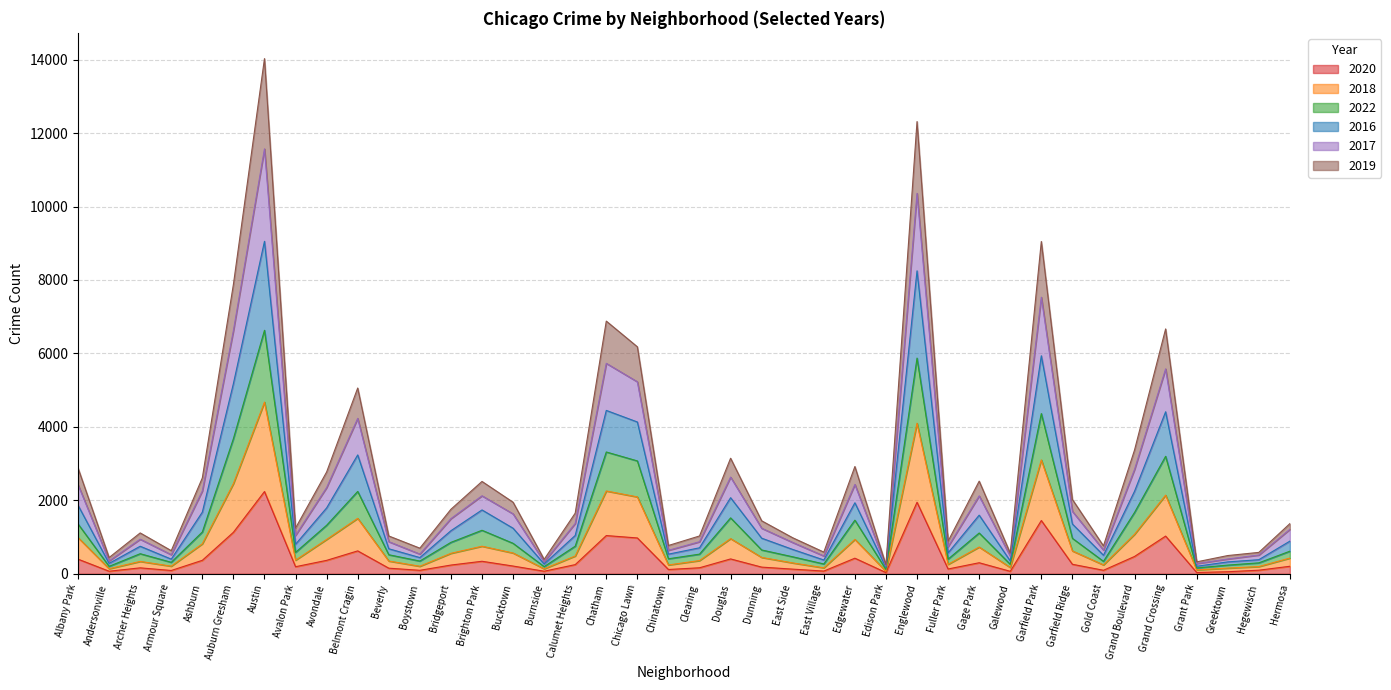

Does the chart display data point markers on the line(s)?

No